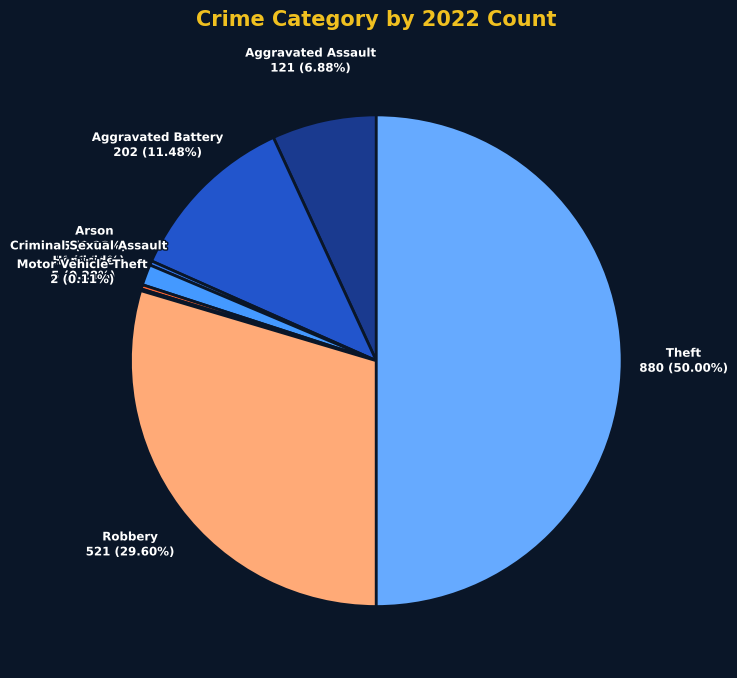

Which slice is the largest?

Theft